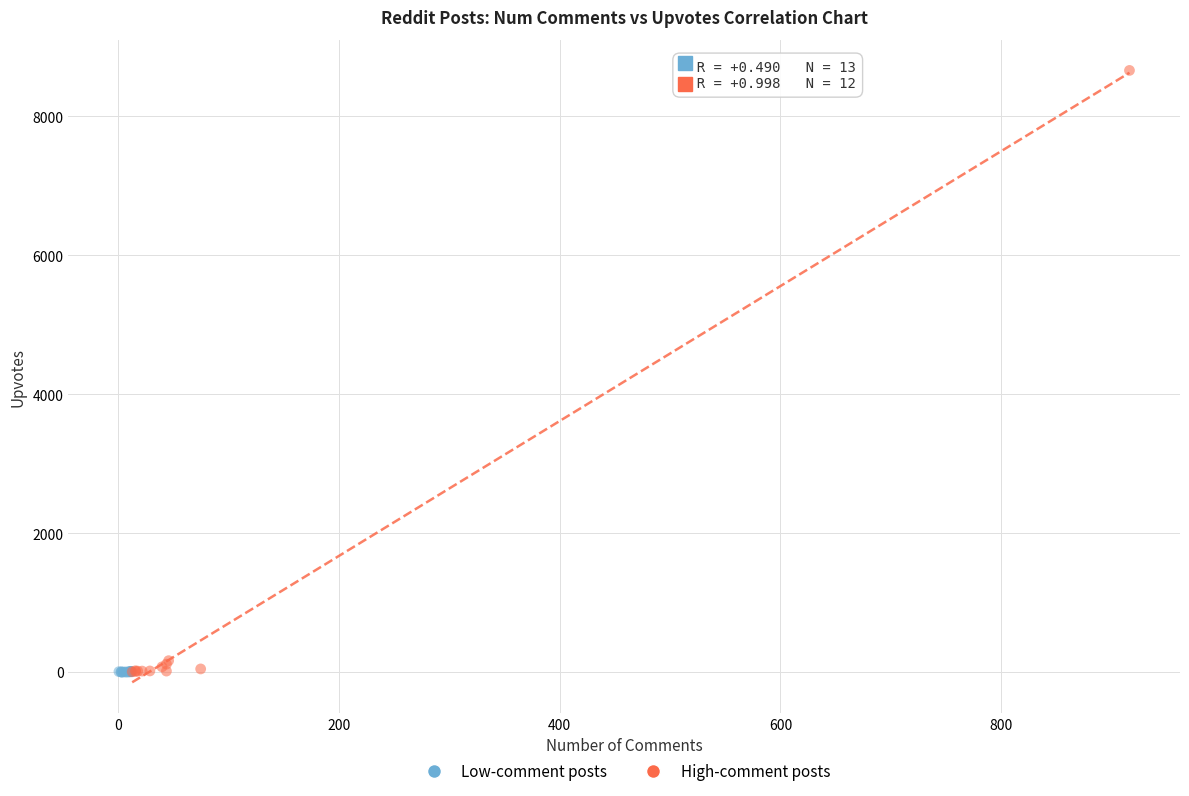

What are all the series names shown in the legend?

Low-comment posts, High-comment posts